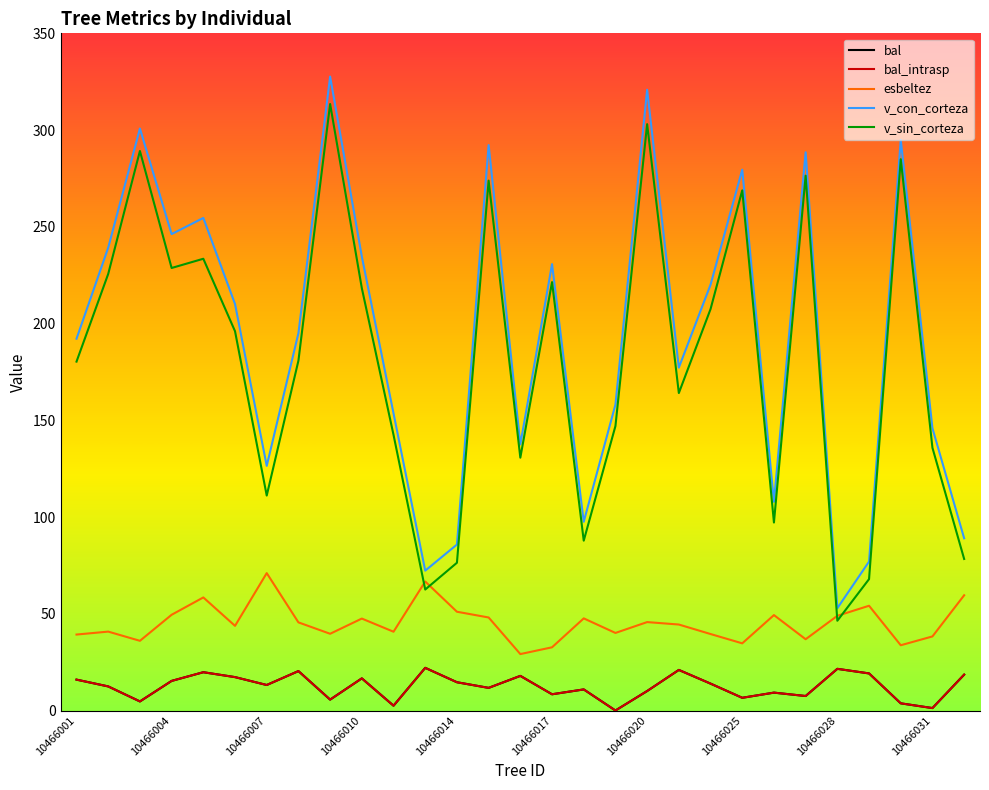

Reading right to left, transcribe all the data shown in this chart.

bal: 18.5	1.3	3.7	19.2	21.5	7.5	9.2	6.6	13.9	21.0	10.1	0.0	10.9	8.4	17.9	11.7	14.6	22.1	2.5	16.6	5.6	20.4	13.2	17.3	19.8	15.3	4.7	12.4	16.0
bal_intrasp: 18.5	1.3	3.7	19.2	21.5	7.5	9.2	6.6	13.9	21.0	10.1	0.0	10.9	8.4	17.9	11.7	14.6	22.1	2.5	16.6	5.6	20.4	13.2	17.3	19.8	15.3	4.7	12.4	16.0
esbeltez: 59.6	38.3	33.7	54.1	49.0	36.8	49.3	34.7	39.5	44.4	45.7	40.1	47.6	32.7	29.2	48.1	51.0	66.7	40.7	47.5	39.7	45.5	71.0	43.8	58.4	49.5	36.0	40.8	39.3
v_con_corteza: 89.0	145.9	294.9	77.0	52.9	288.5	107.9	279.5	220.1	177.2	320.9	158.1	97.5	230.7	137.5	292.2	85.8	72.3	153.6	234.6	327.6	195.0	126.4	210.1	254.6	246.2	300.8	239.2	192.2
v_sin_corteza: 78.3	135.8	284.9	67.9	46.4	276.4	97.2	268.8	207.5	164.1	303.1	147.0	87.8	221.4	130.7	273.9	76.4	62.5	142.5	218.3	313.5	180.8	111.1	196.0	233.5	228.7	289.2	225.7	180.3